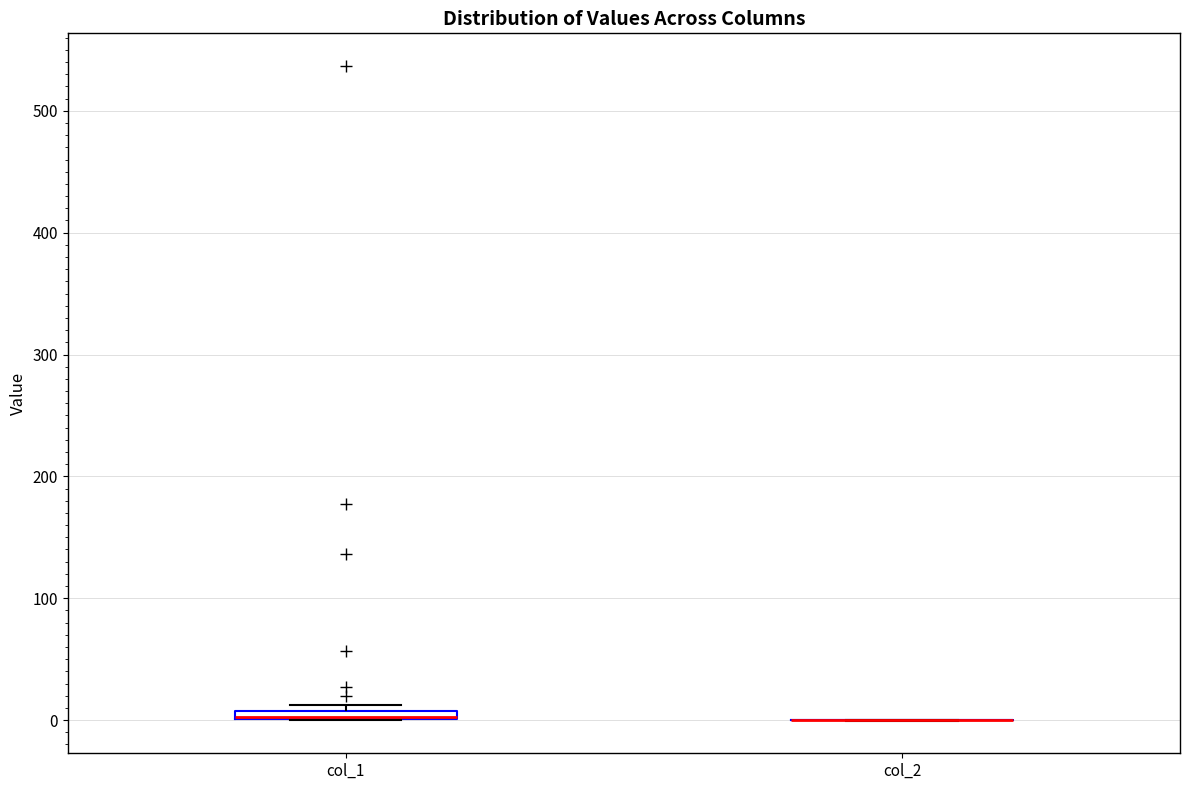

Where is the lower edge of the box for col_1 on the y-axis? The values are not printed on the chart, so give them approximately, as read against the axis.

0